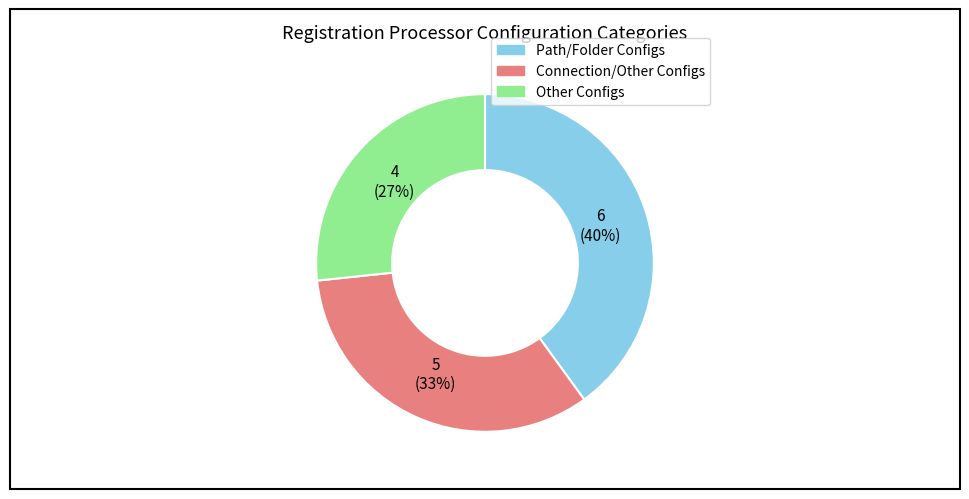

How many segments does this pie chart have?

3